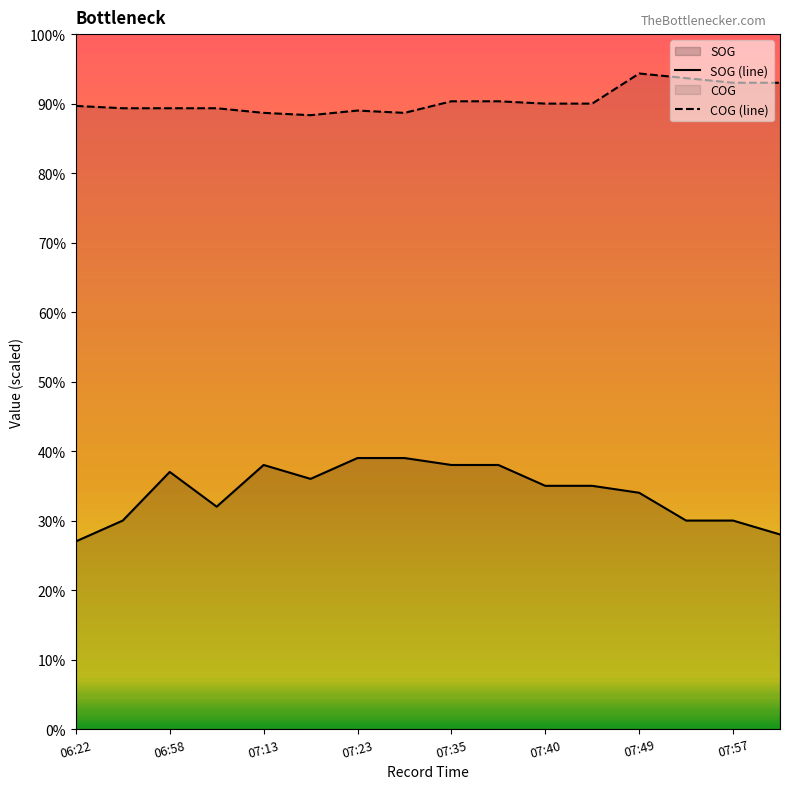

How many lines are shown in the chart?

2